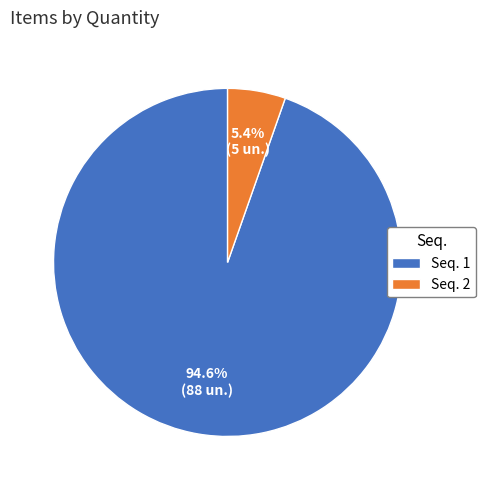

What percentage do Seq. 2 and Seq. 1 together represent?

100.0%